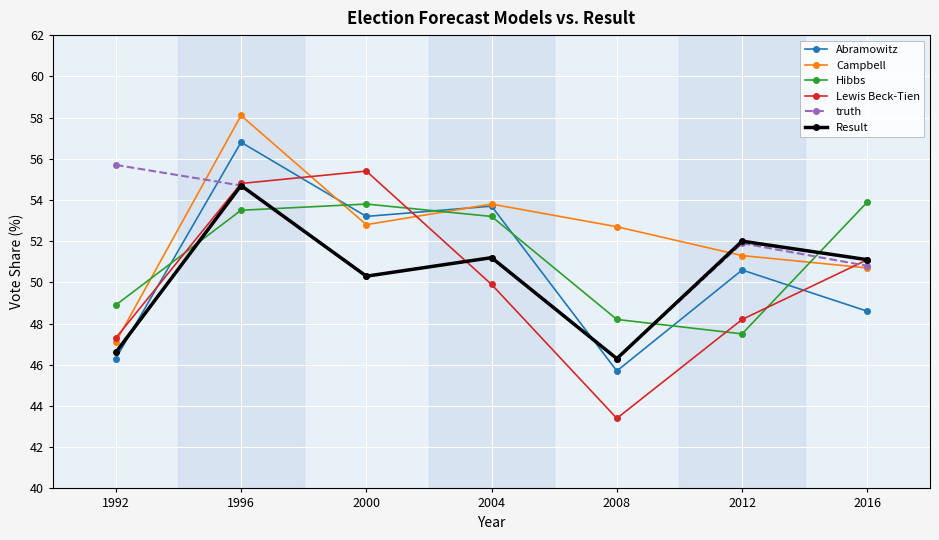

What are all the series names shown in the legend?

Abramowitz, Campbell, Hibbs, Lewis Beck-Tien, truth, Result